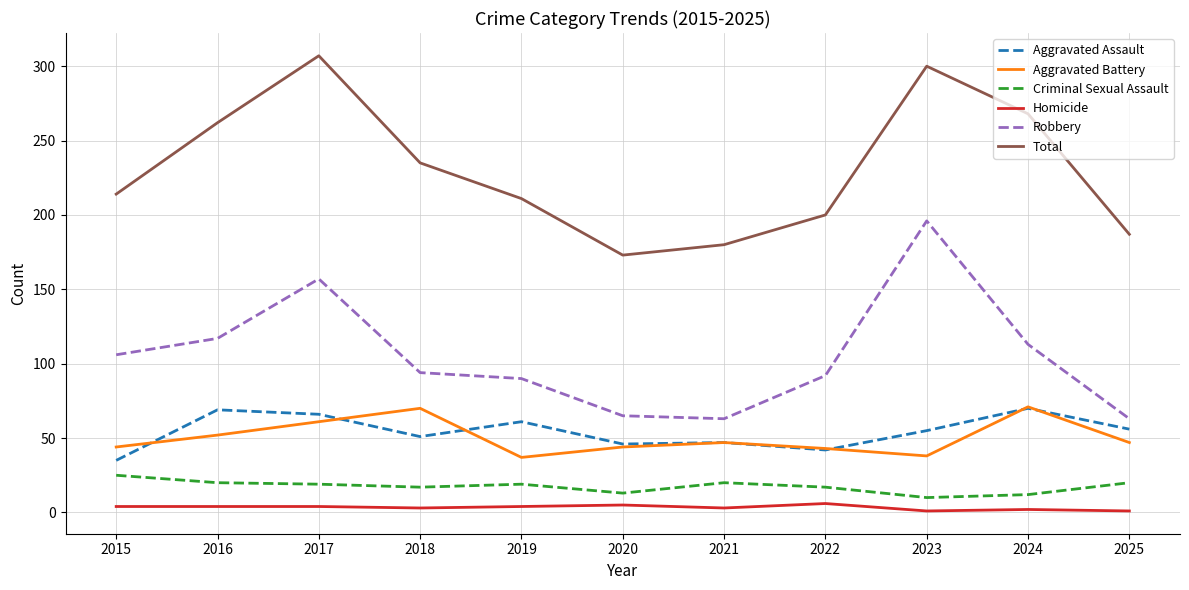

Is it true that Homicide equals 5 at 2020?

True